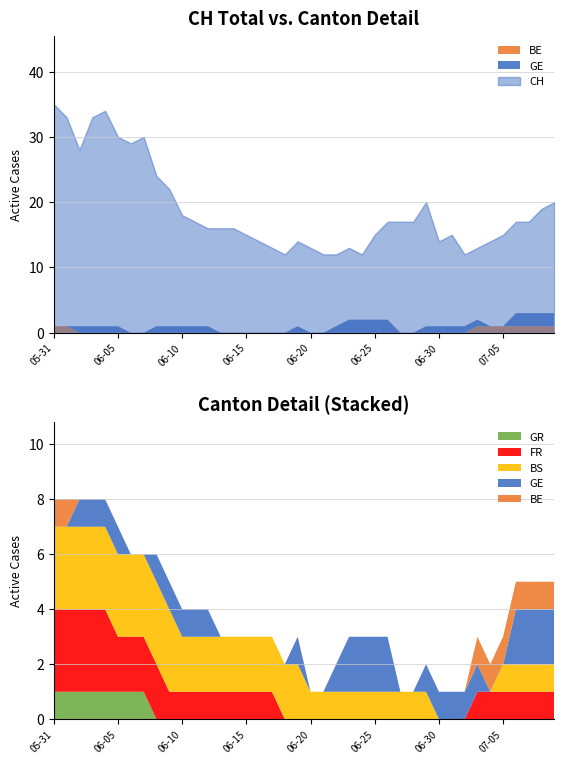

What is the difference between the second highest and minimum values in the FR series?

3